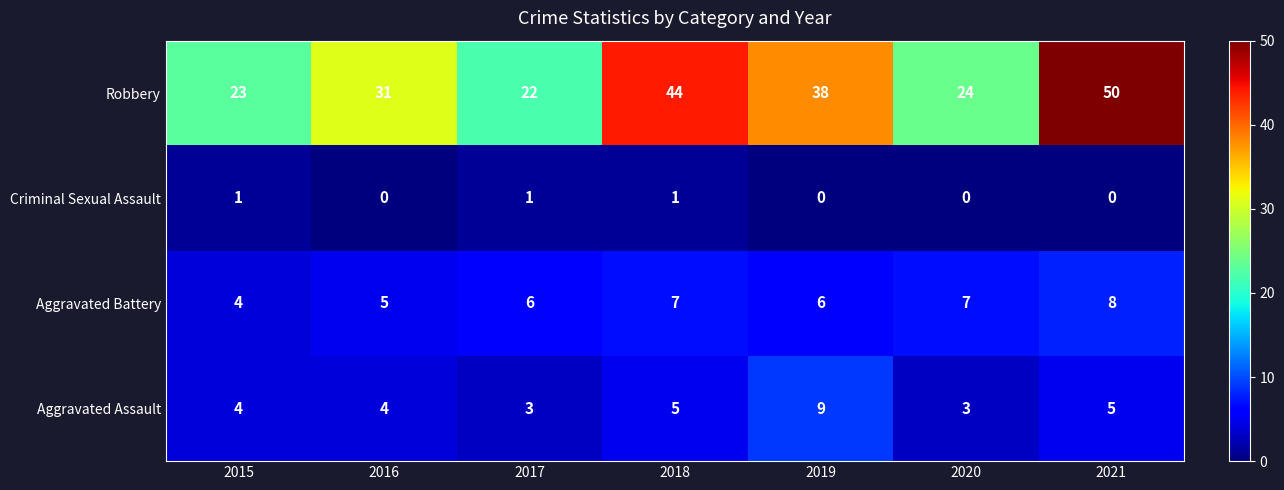

What is the sum of all Criminal Sexual Assault values?

3